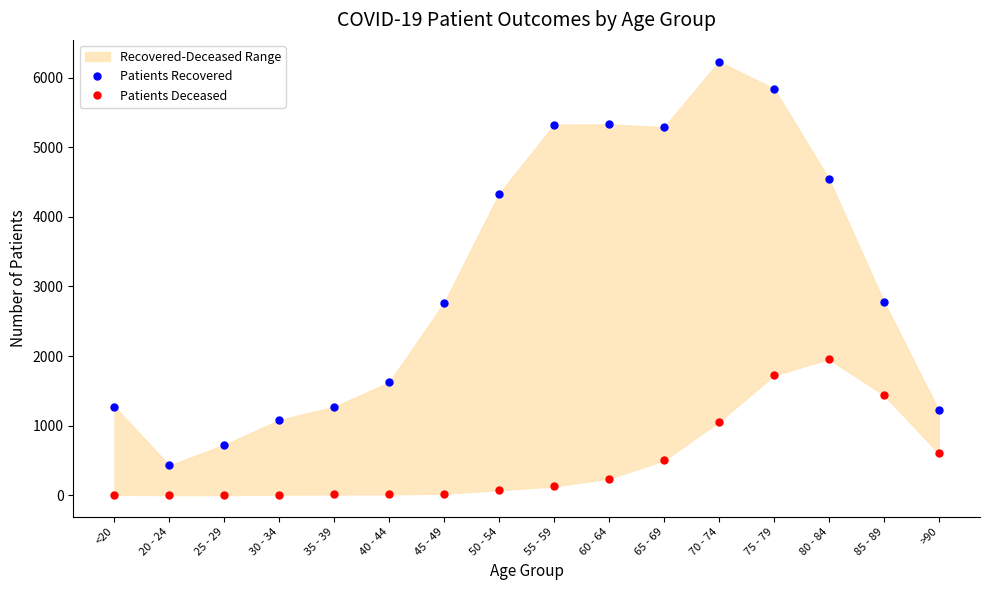

Which series has the largest total across all categories?

Patients Recovered